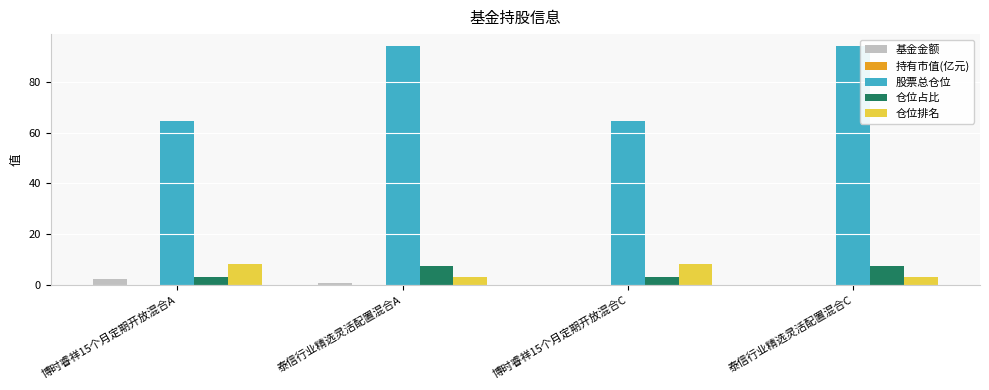

The value of 仓位占比 at 泰信行业精选灵活配置混合C is 13.1. True or false?

False